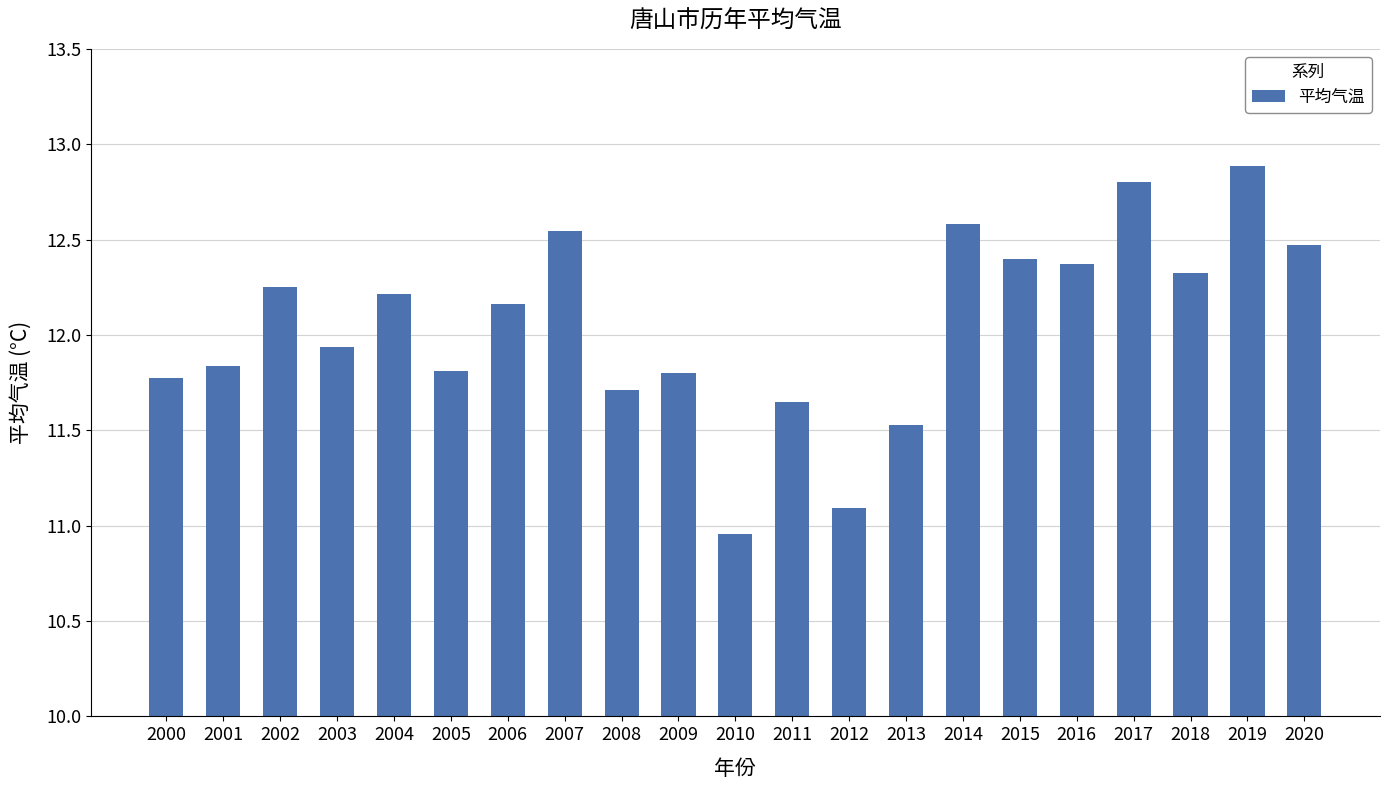

What is the difference between the values at 2008 and 2001?

0.1